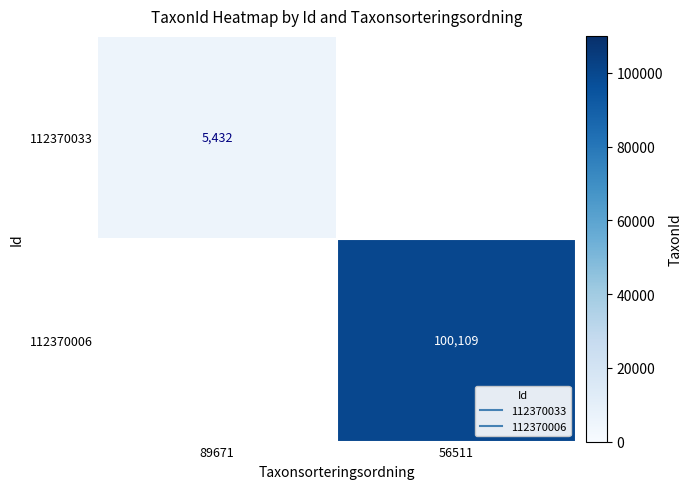

At which category is the sum across all series the highest?

56511